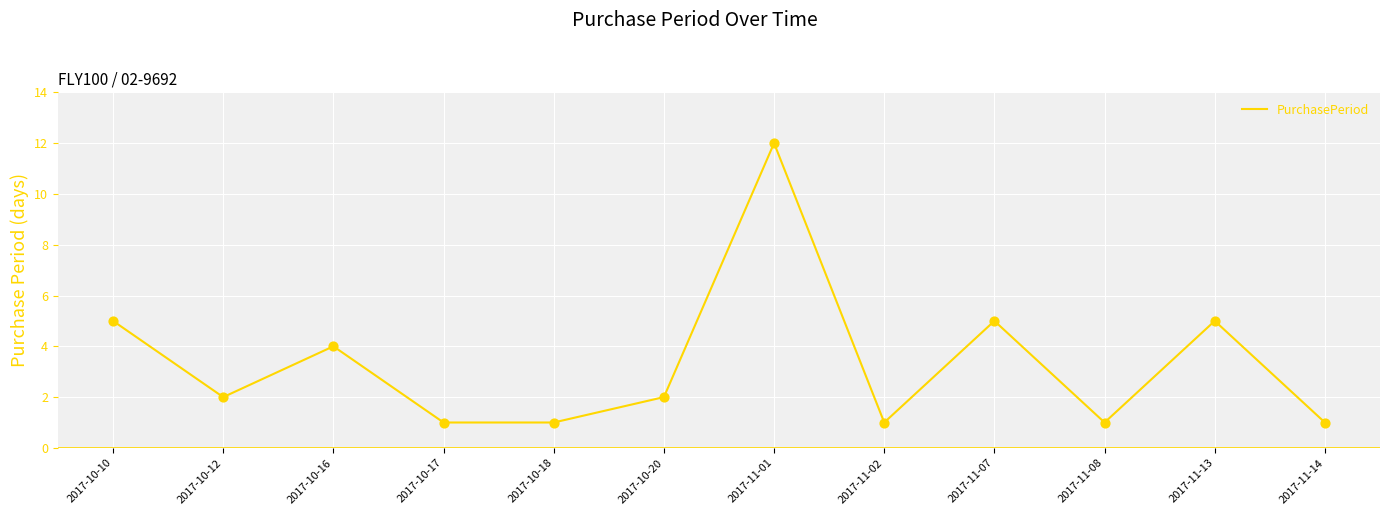

Which has a higher value, 2017-11-01 or 2017-11-07?

2017-11-01